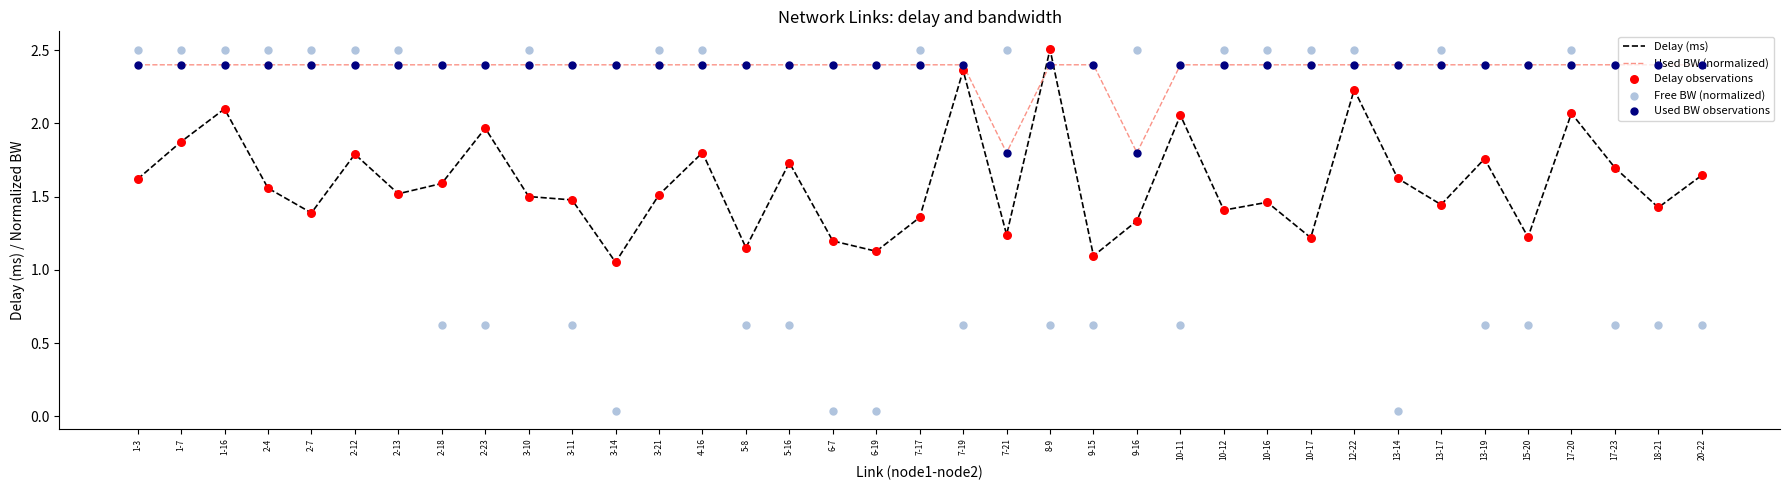

Which series contains the lowest Y value?

Free BW (normalized)